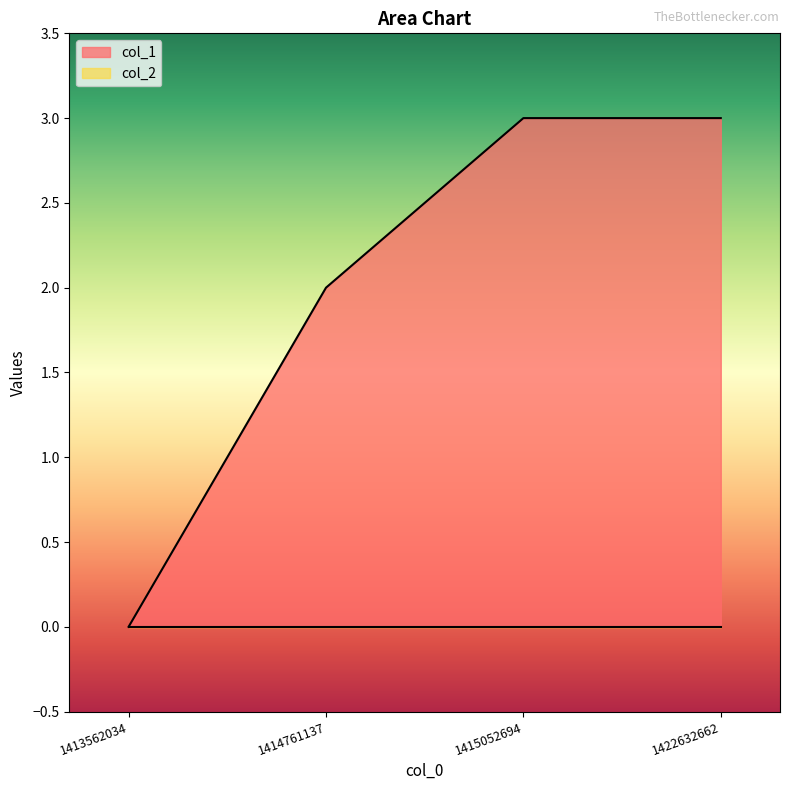

Rank the categories by value from highest to lowest.

1415052694, 1422632662, 1414761137, 1413562034